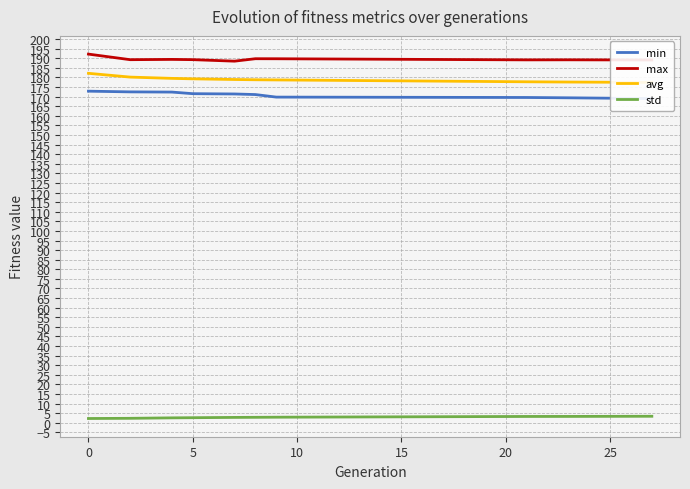

What is the sum of all max values?

1895.7